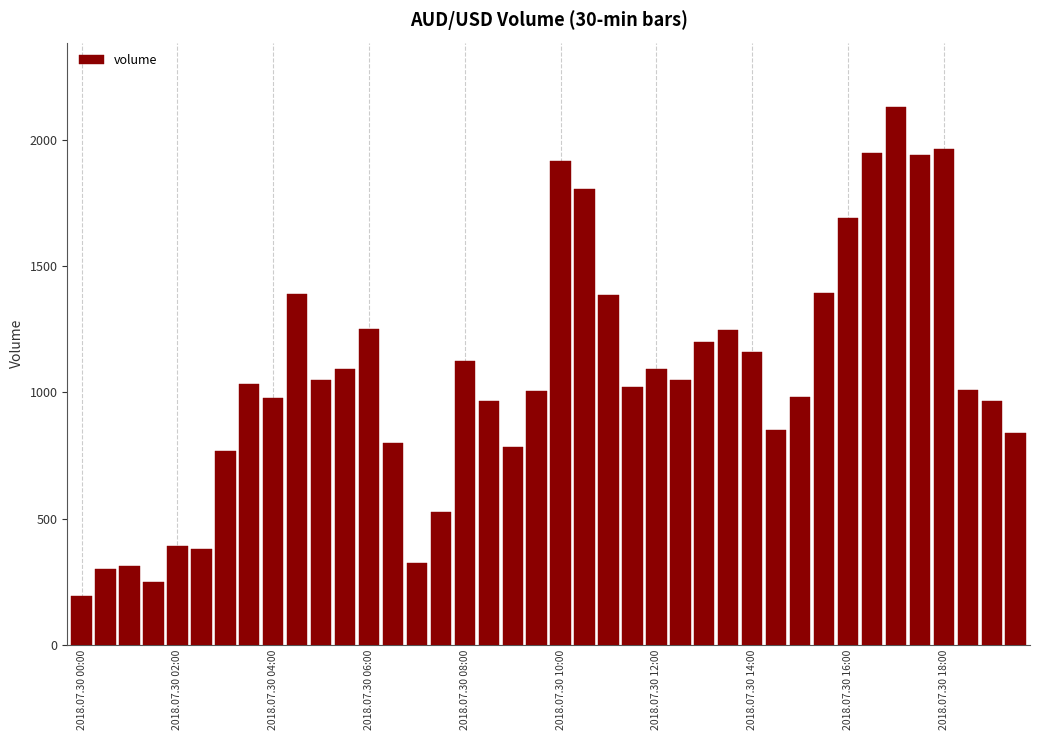

What is the difference between the maximum and minimum values?

1937